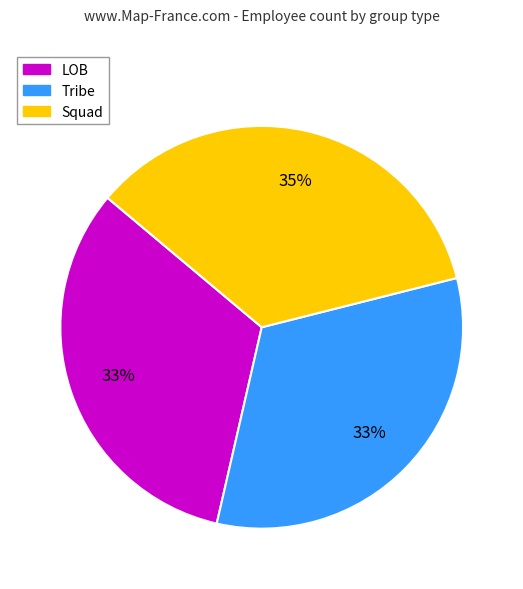

To the nearest percent, what is the difference between the largest and smallest slice percentages?

2%